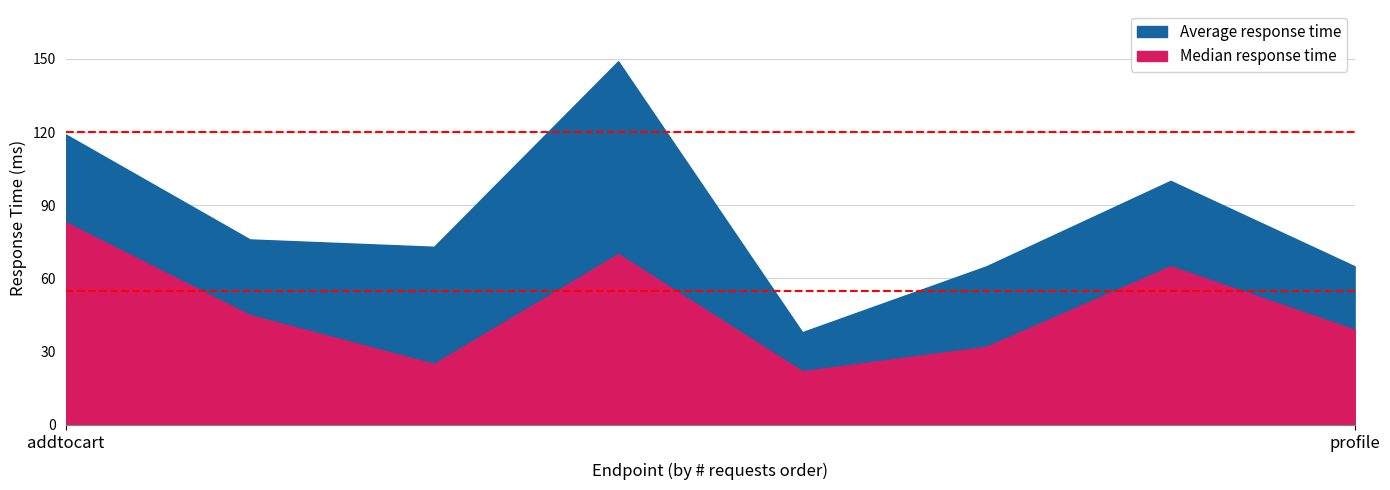

At which category is the sum across all series the highest?

login